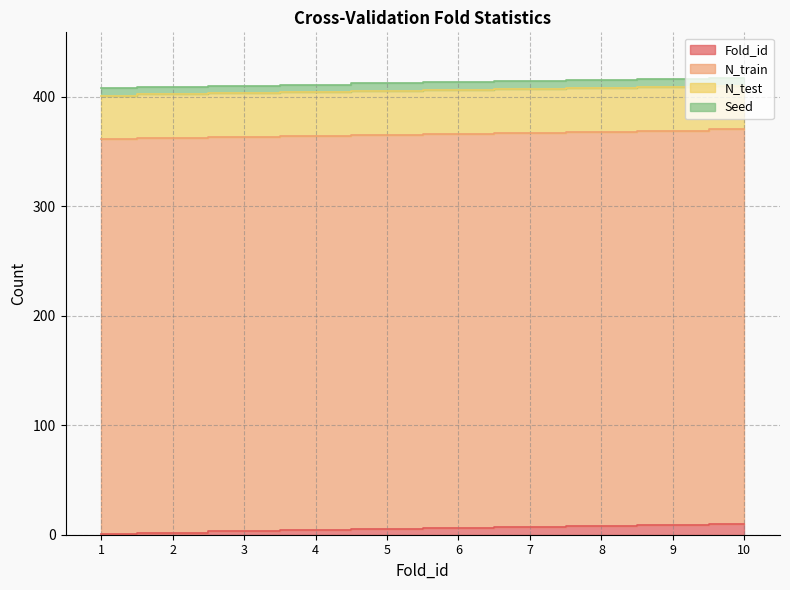

Does the chart have visible grid lines?

Yes